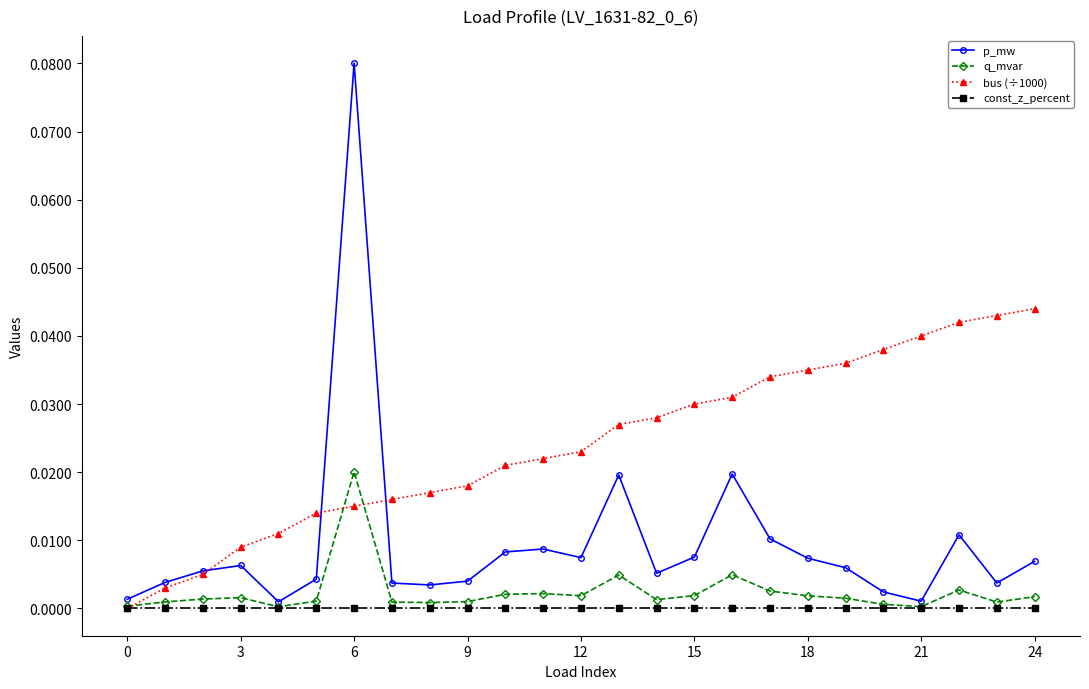

At how many categories does at least one series exceed 0?

25